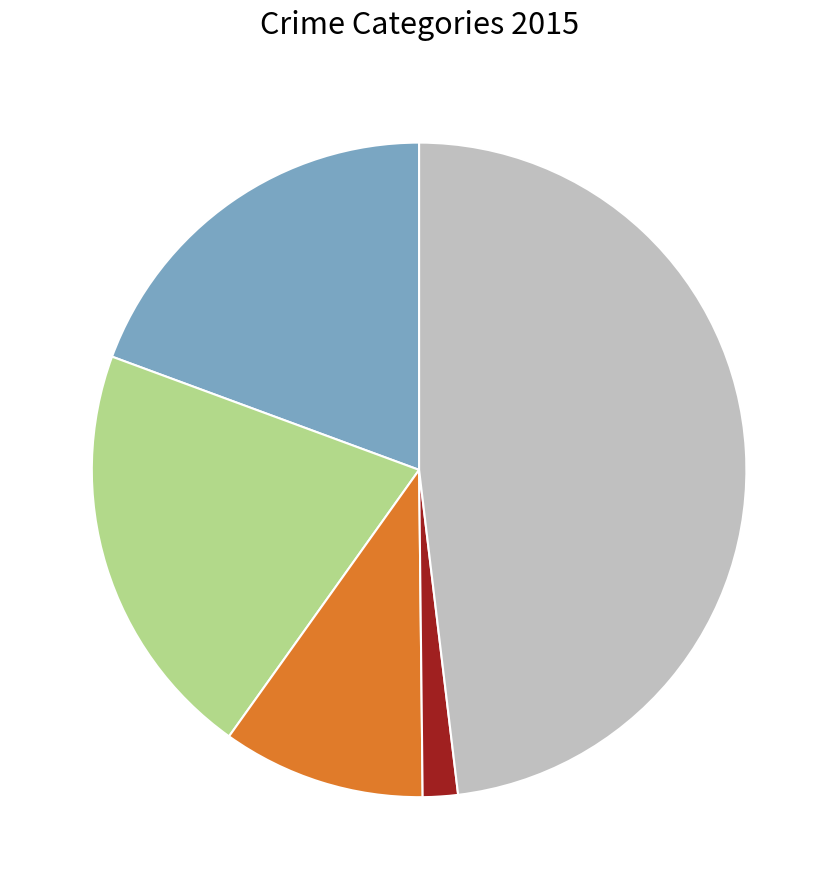

Does any single category account for the majority?

No